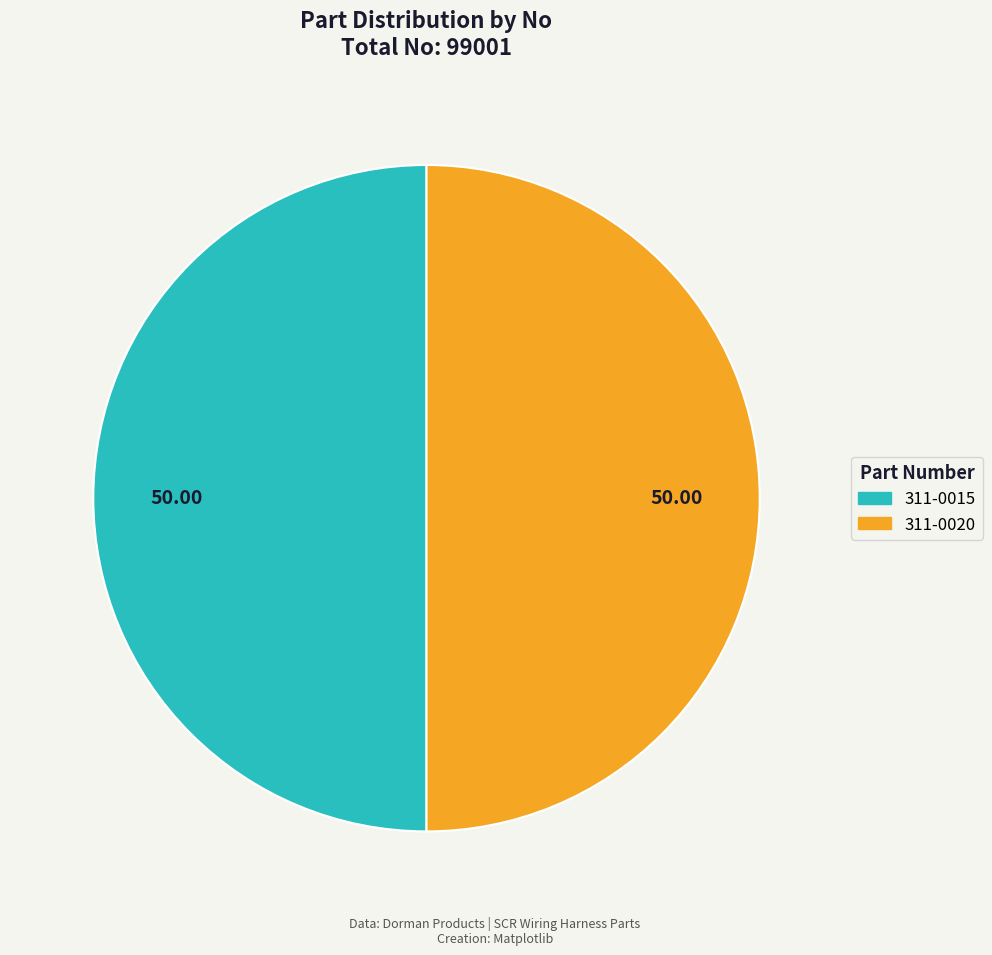

Approximately how many times larger is the value at 311-0015 compared to 311-0020?

1.0